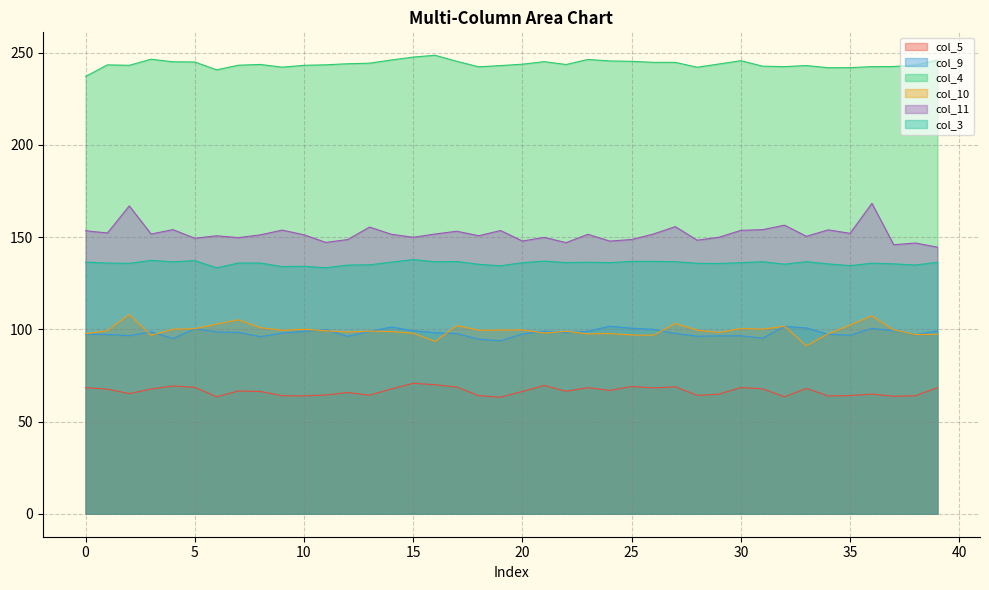

Reading right to left, list all the values displayed in this chart.

col_5: 68.4	64.0	63.7	64.9	64.1	63.9	67.9	63.4	67.7	68.4	64.8	64.2	68.8	68.2	69.0	66.9	68.4	66.4	69.5	66.3	63.2	64.0	68.7	70.0	70.7	67.6	64.3	65.7	64.4	63.9	64.0	66.3	66.6	63.4	68.5	69.3	67.6	65.1	67.6	68.4
col_9: 99.1	97.1	99.3	100.5	96.8	97.3	100.8	101.6	95.2	96.5	96.4	96.2	97.7	100.0	100.6	101.7	98.9	98.1	99.0	97.5	93.8	94.7	97.7	98.2	99.2	101.2	98.8	96.2	99.8	98.8	97.9	96.0	98.3	98.6	100.3	95.0	98.6	96.6	97.2	97.4
col_4: 245.9	243.3	242.4	242.3	241.8	241.8	242.9	242.3	242.6	245.6	243.8	242.0	244.7	244.7	245.2	245.4	246.2	243.5	245.0	243.7	242.9	242.3	245.2	248.5	247.5	246.0	244.2	243.9	243.3	243.1	242.1	243.5	243.1	240.6	244.9	245.0	246.4	243.1	243.3	237.1
col_10: 97.3	97.1	99.6	107.3	102.2	97.5	91.0	101.7	100.1	100.4	98.3	99.5	103.2	96.8	96.9	97.7	97.5	98.9	98.0	99.7	99.5	99.5	102.0	93.4	97.9	98.8	99.0	98.5	99.2	100.0	99.5	100.9	105.1	102.8	100.3	100.0	96.7	108.0	99.3	97.7
col_11: 144.5	146.8	145.8	168.2	152.0	153.9	150.4	156.4	154.0	153.6	149.9	148.3	155.6	151.6	148.7	147.8	151.5	147.0	149.8	147.8	153.5	150.7	153.1	151.6	149.9	151.5	155.4	148.7	147.1	151.2	153.8	151.2	149.7	150.7	149.3	154.0	151.6	166.9	152.2	153.4
col_3: 136.3	134.8	135.5	135.8	134.5	135.4	136.6	135.3	136.6	136.1	135.7	135.8	136.6	136.8	136.8	136.1	136.3	136.1	137.0	136.1	134.4	135.2	136.7	136.6	137.8	136.4	134.9	134.8	133.3	134.2	134.0	135.9	135.9	133.3	137.2	136.6	137.3	135.7	135.9	136.4